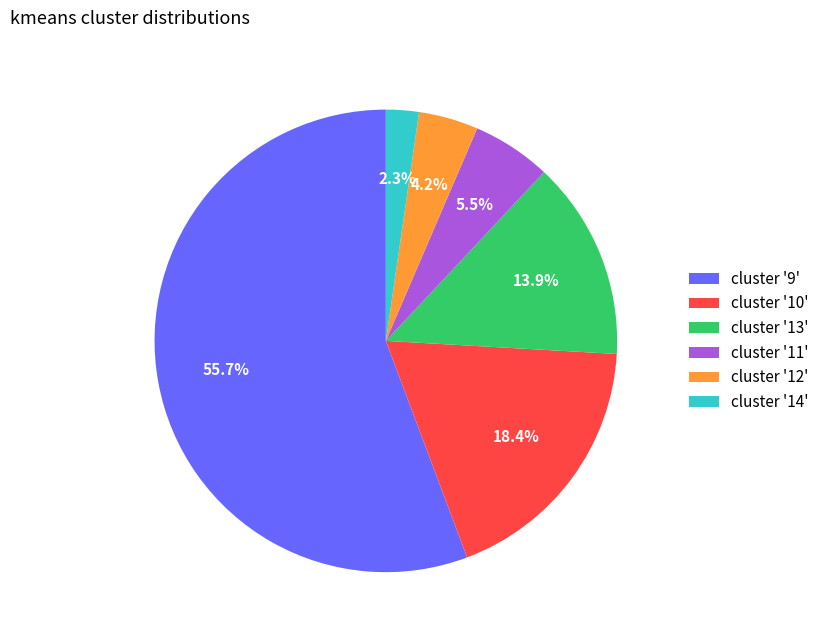

Does any single category account for the majority?

Yes